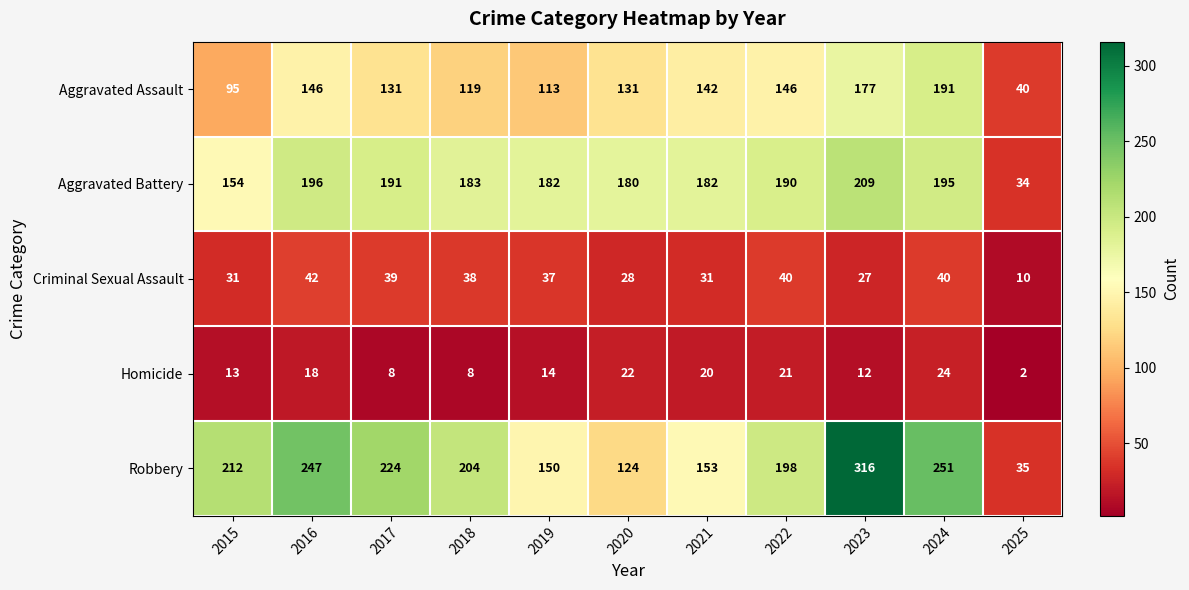

The Aggravated Assault series shows 40 at 2025. True or false?

True